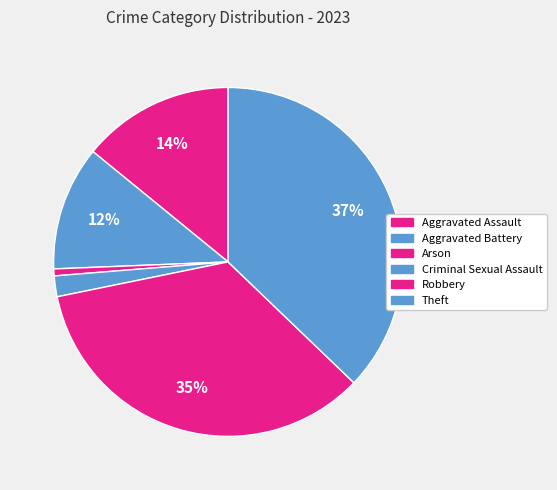

Do Aggravated Assault and Theft together represent more than half of the pie?

Yes